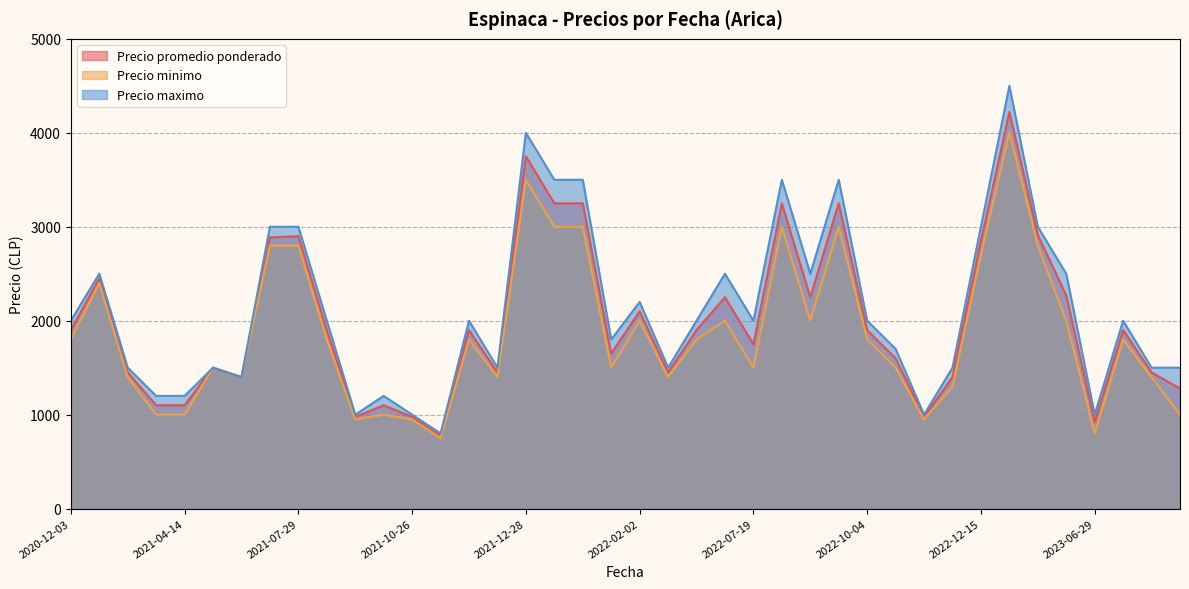

In Precio promedio ponderado, how many points are lower than both neighbors (excluding endpoints)?

12